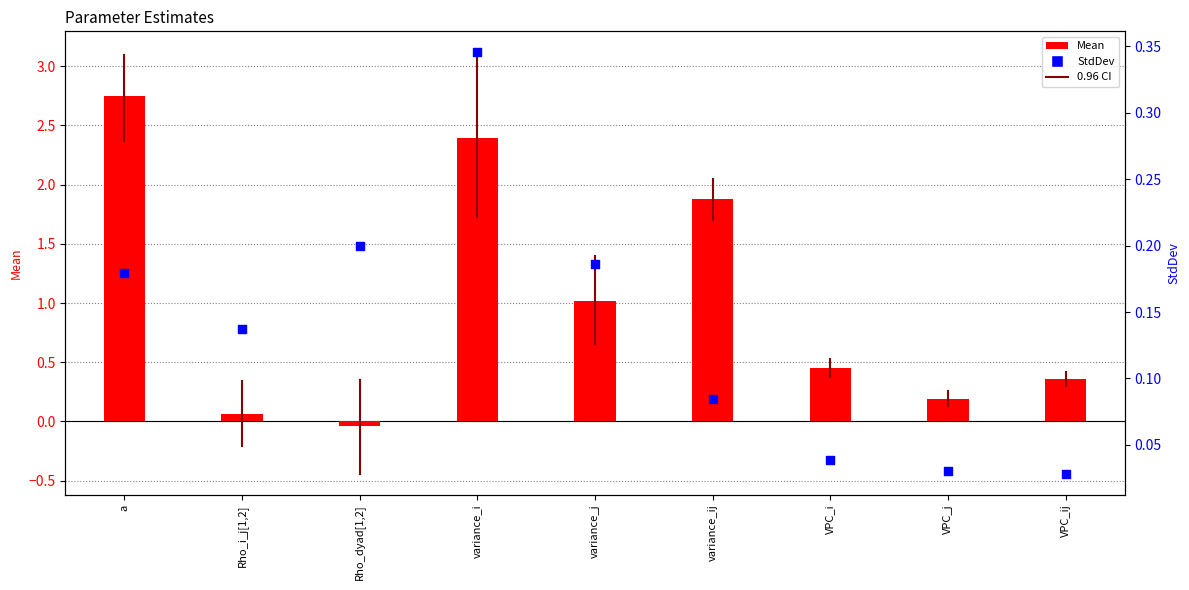

Which series has the largest Y range (max minus min)?

Mean